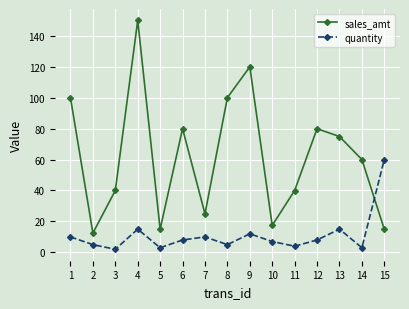

What is the sum of the sales_amt values at 11 and 1?

139.9